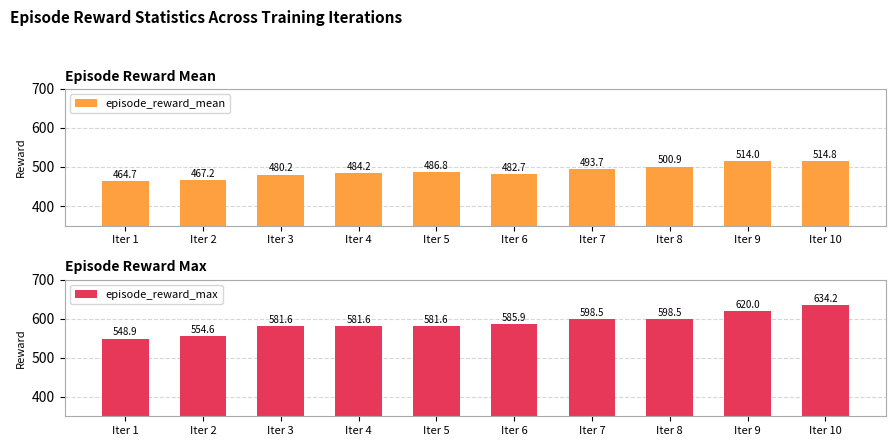

Which category has the lowest value in the episode_reward_max series?

Iter 1